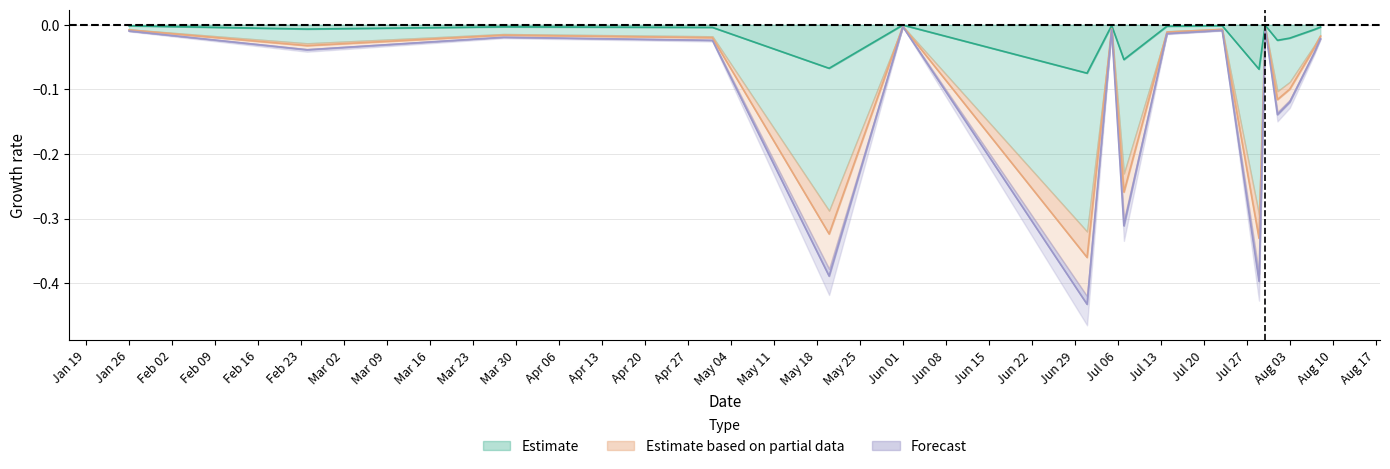

Where is Estimate nearest to the value 0?

Jun 01